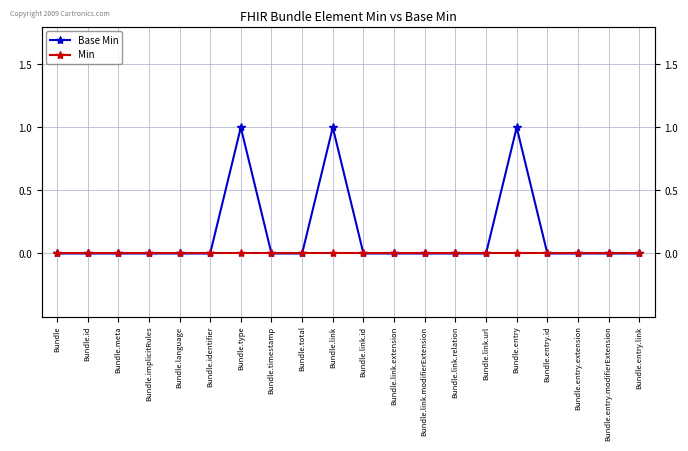

The value of Min at Bundle.entry.id is 0. True or false?

True